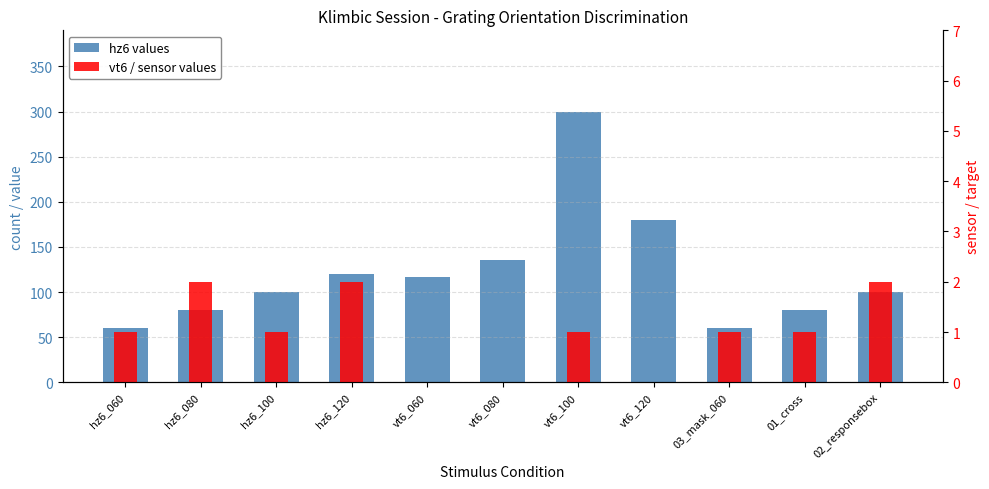

What is the average value of the vt6 / sensor values series?

1